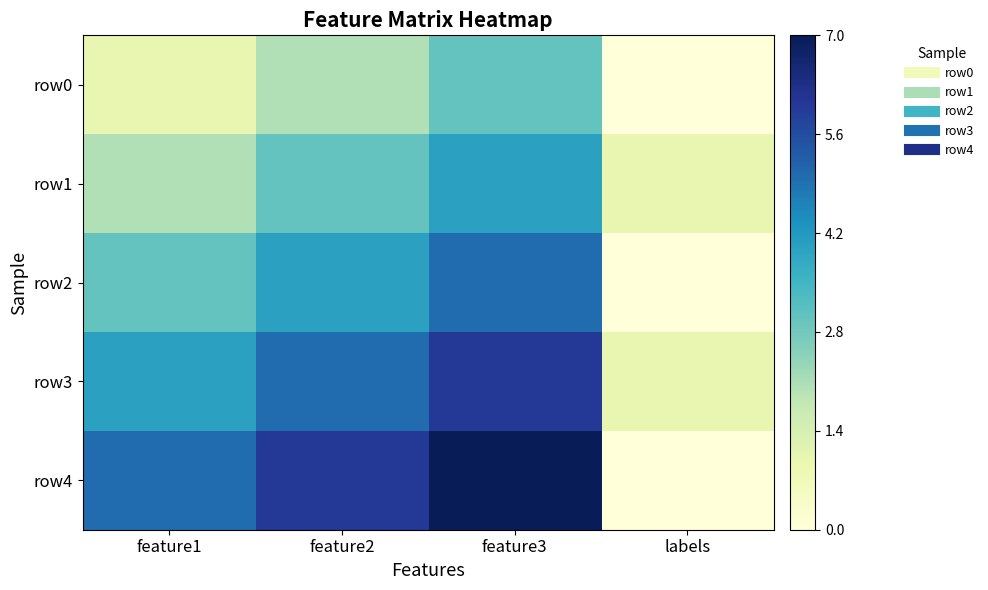

Which category has the lowest value across all series?

labels